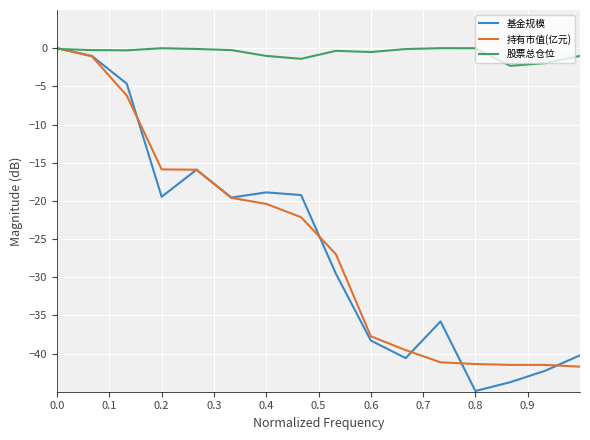

What is the lowest value of the 基金规模 series?

-44.9